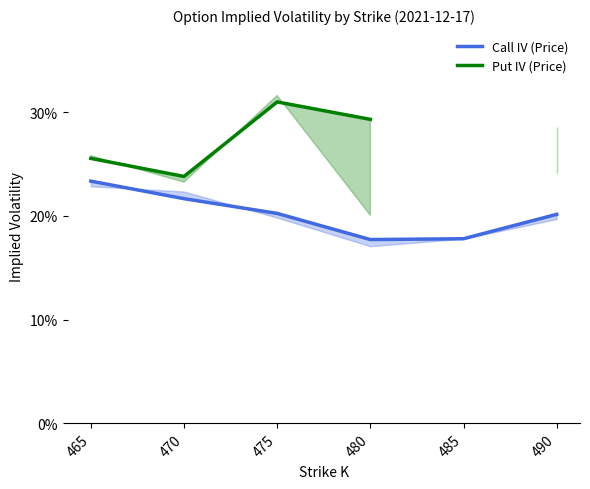

List the labels in order of Put IV (Price) value, smallest first.

470, 465, 490, 480, 475, 485